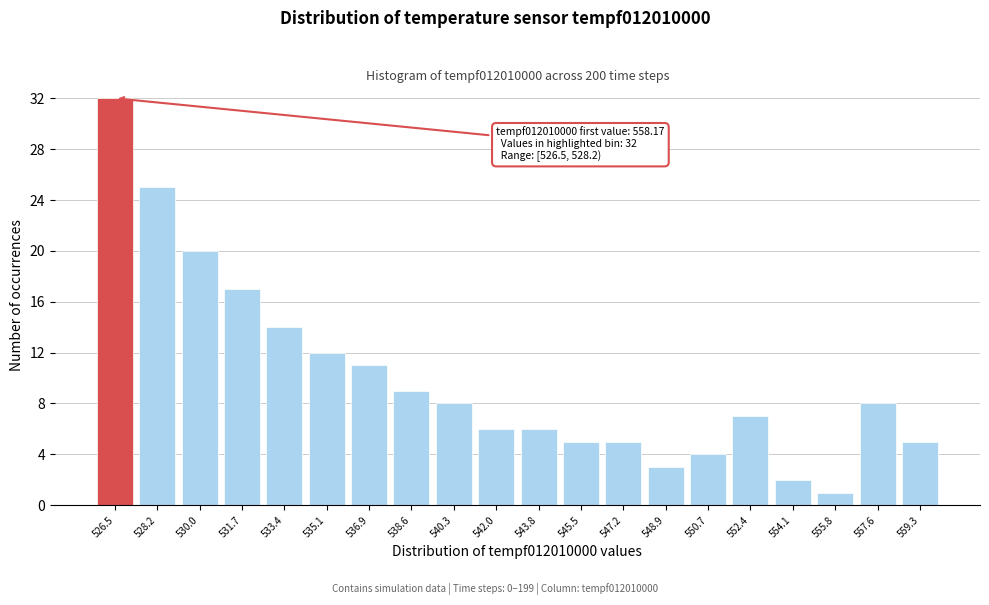

Reading left to right, extract all data points from this chart.

526.5=32	528.2=25	530.0=20	531.7=17	533.4=14	535.1=12	536.9=11	538.6=9	540.3=8	542.0=6	543.8=6	545.5=5	547.2=5	548.9=3	550.7=4	552.4=7	554.1=2	555.8=1	557.6=8	559.3=5